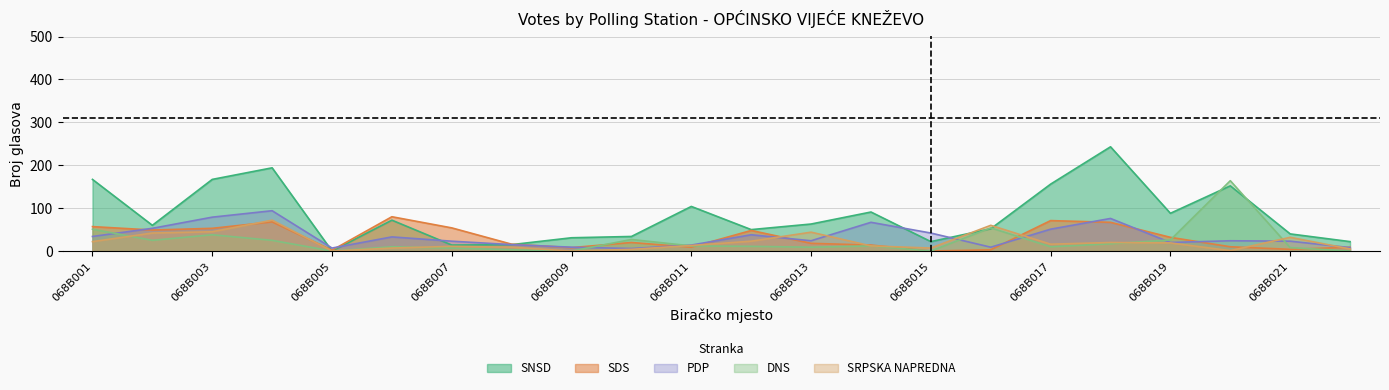

At which label is DNS closest to 82?

068B016